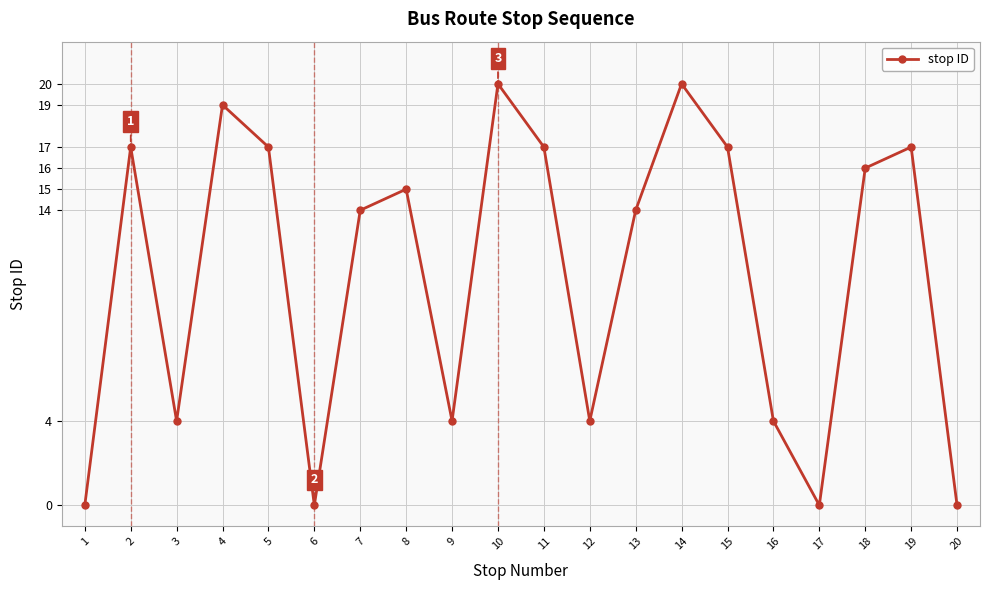

Reading left to right, list all the values displayed in this chart.

0	17	4	19	17	0	14	15	4	20	17	4	14	20	17	4	0	16	17	0